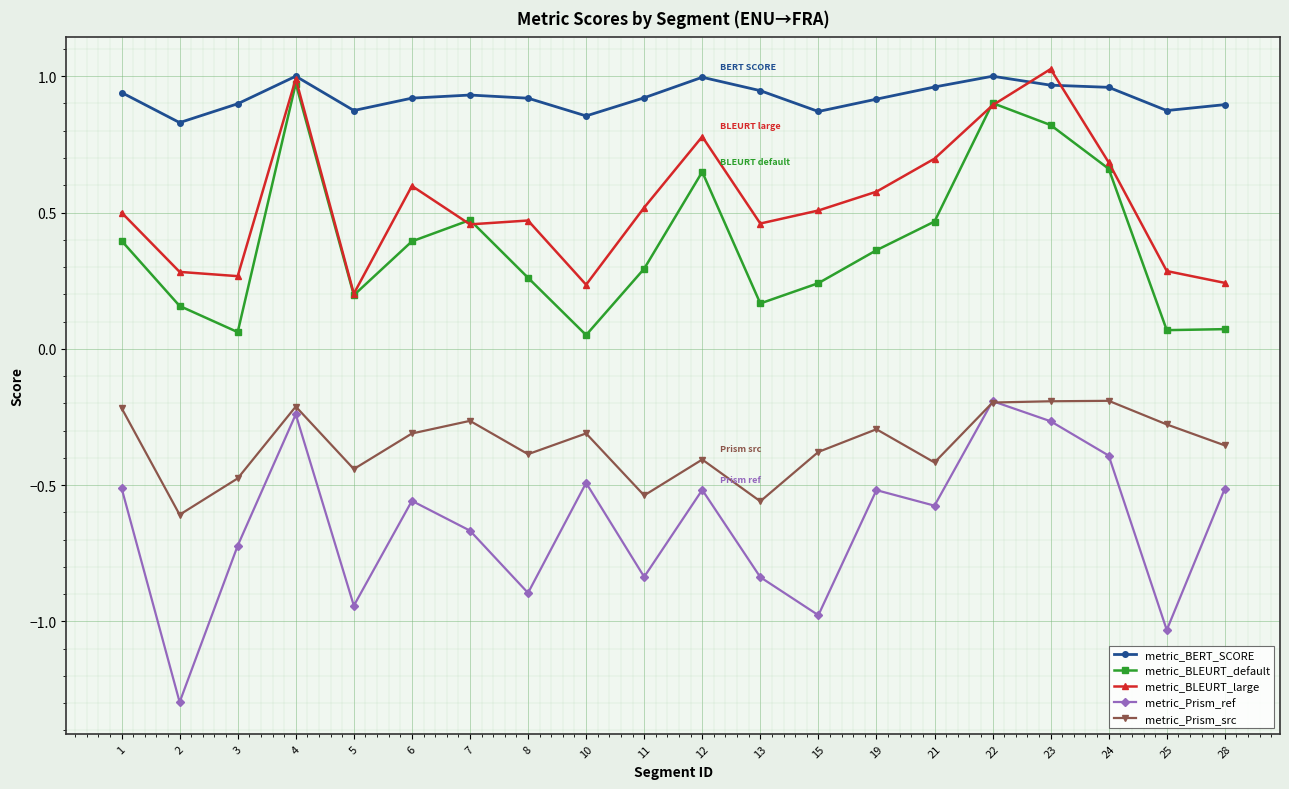

True or false: metric_Prism_ref has more than 2 interior local peaks.

True